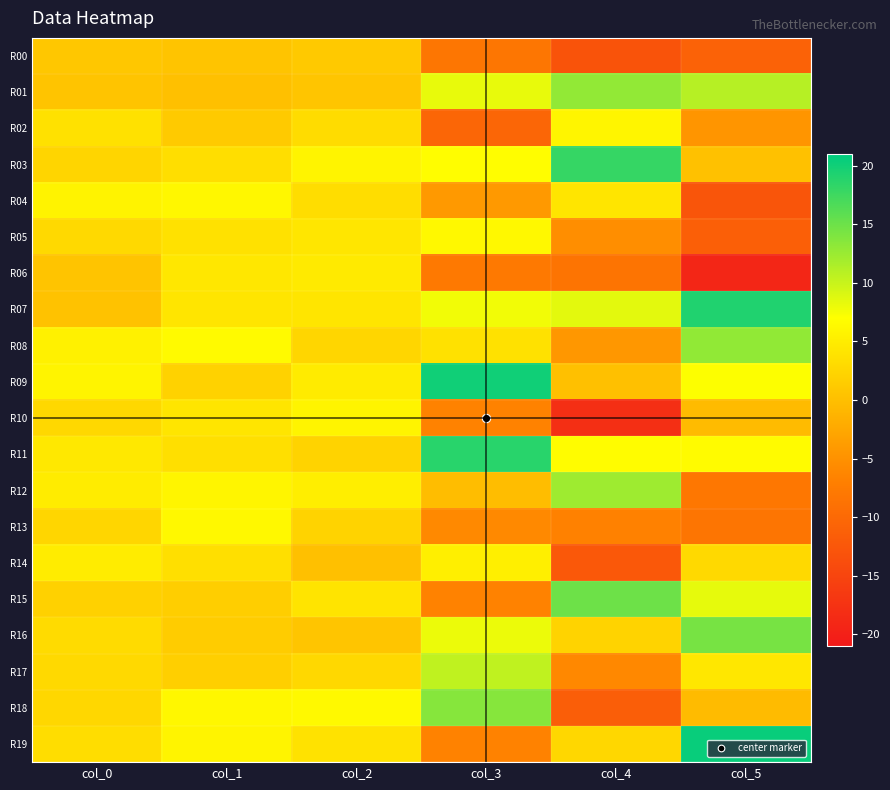

Reading left to right, extract all data points from this chart.

R00: col_0=0.9	col_1=0.7	col_2=1.1	col_3=-8.2	col_4=-13.0	col_5=-11.0
R01: col_0=0.6	col_1=0.1	col_2=0.7	col_3=8.2	col_4=12.9	col_5=11.0
R02: col_0=3.7	col_1=1.3	col_2=3.1	col_3=-10.4	col_4=5.9	col_5=-4.6
R03: col_0=2.5	col_1=3.4	col_2=5.9	col_3=6.8	col_4=18.0	col_5=0.2
R04: col_0=5.7	col_1=6.2	col_2=3.4	col_3=-4.2	col_4=4.2	col_5=-12.7
R05: col_0=2.9	col_1=3.8	col_2=4.3	col_3=6.3	col_4=-5.4	col_5=-11.4
R06: col_0=0.6	col_1=4.4	col_2=4.7	col_3=-7.7	col_4=-8.5	col_5=-19.2
R07: col_0=0.4	col_1=4.1	col_2=4.1	col_3=7.7	col_4=8.5	col_5=19.2
R08: col_0=5.4	col_1=6.5	col_2=2.5	col_3=3.7	col_4=-4.3	col_5=13.0
R09: col_0=5.8	col_1=2.1	col_2=4.9	col_3=20.0	col_4=0.1	col_5=7.1
R10: col_0=2.7	col_1=4.2	col_2=5.9	col_3=-6.7	col_4=-18.0	col_5=-0.4
R11: col_0=4.5	col_1=3.5	col_2=2.2	col_3=18.7	col_4=6.7	col_5=6.6
R12: col_0=4.9	col_1=6.0	col_2=5.2	col_3=-0.2	col_4=12.2	col_5=-8.1
R13: col_0=2.5	col_1=6.3	col_2=2.2	col_3=-5.9	col_4=-6.8	col_5=-8.3
R14: col_0=5.0	col_1=3.5	col_2=0.2	col_3=5.3	col_4=-12.3	col_5=2.9
R15: col_0=2.0	col_1=1.7	col_2=4.1	col_3=-6.6	col_4=15.0	col_5=8.4
R16: col_0=3.1	col_1=1.4	col_2=0.7	col_3=8.0	col_4=2.2	col_5=14.4
R17: col_0=2.9	col_1=1.8	col_2=2.8	col_3=10.5	col_4=-6.0	col_5=4.4
R18: col_0=2.7	col_1=6.1	col_2=6.4	col_3=13.5	col_4=-11.5	col_5=-0.5
R19: col_0=3.3	col_1=5.9	col_2=3.8	col_3=-6.6	col_4=2.6	col_5=20.5